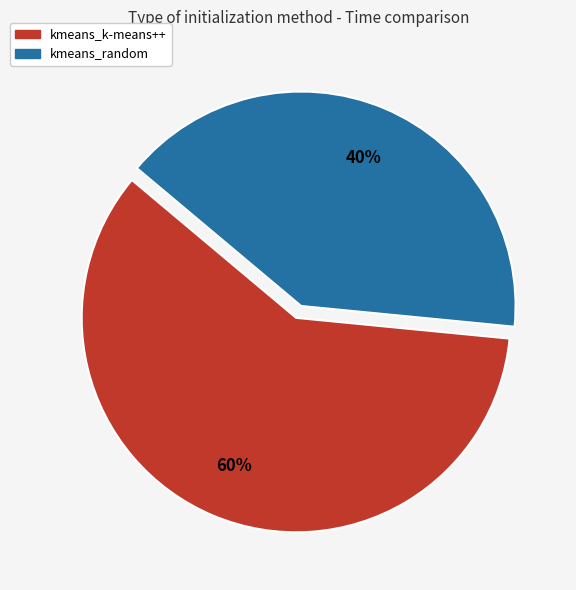

To the nearest percent, what portion does kmeans_k-means++ represent?

60%